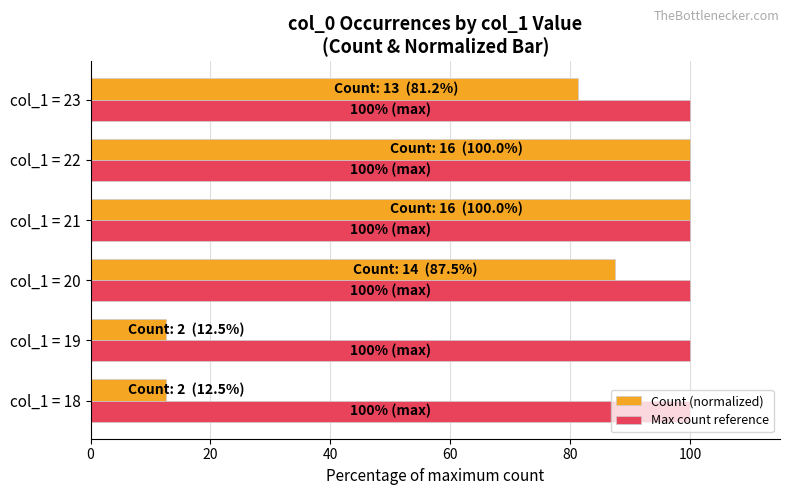

What is the highest value of the Count (normalized) series?

100.0